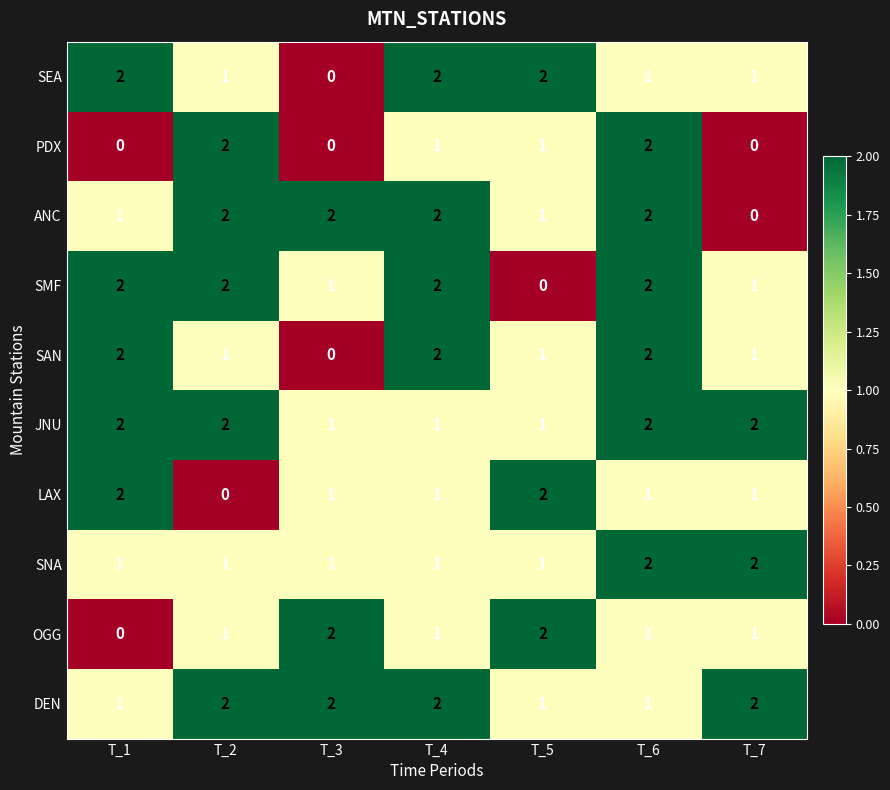

Is the value of DEN at T_7 greater than the value of OGG at T_1?

Yes